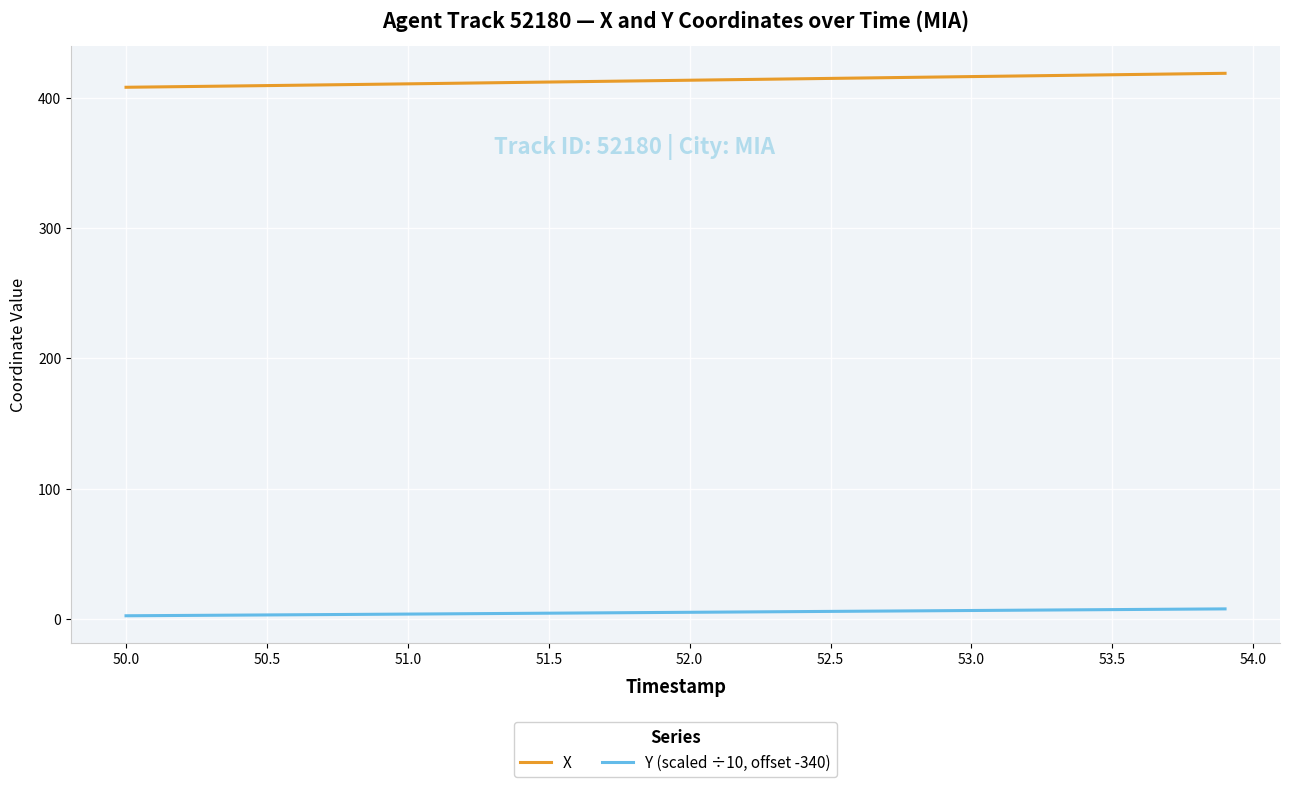

What is the difference between the maximum and minimum values in the X series?

10.7